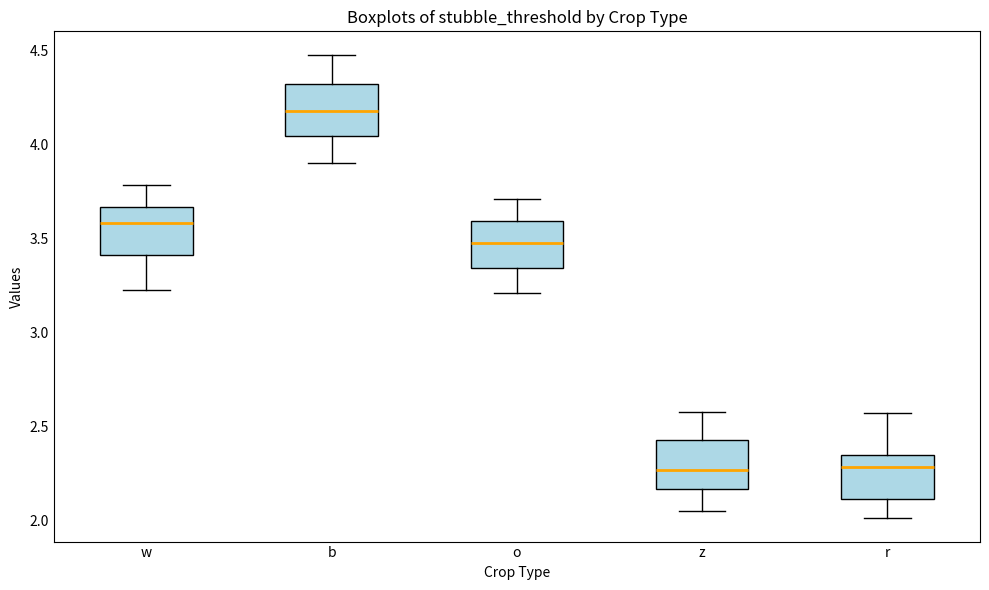

Where is the lower edge of the box for o on the y-axis? The values are not printed on the chart, so give them approximately, as read against the axis.

3.35